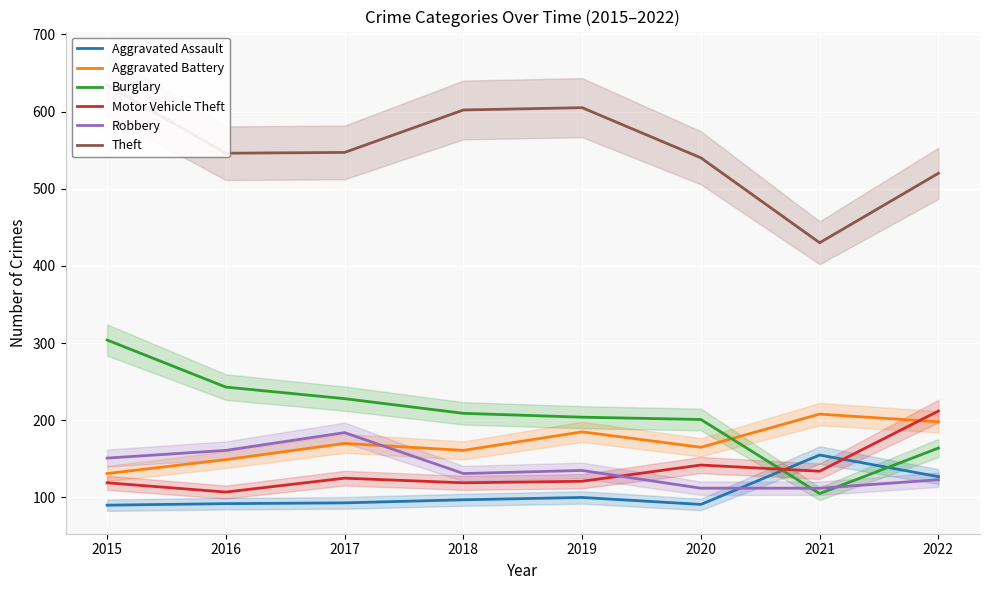

At which category is the sum across all series the highest?

2015